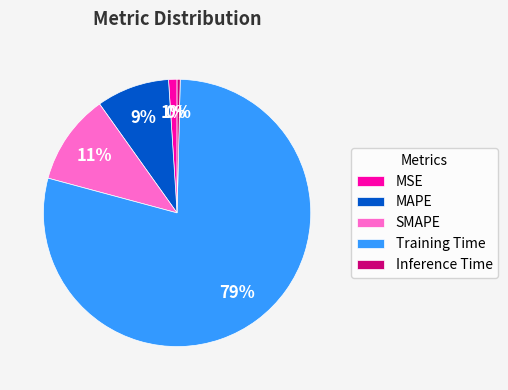

Is the sum of SMAPE and Inference Time greater than half?

No